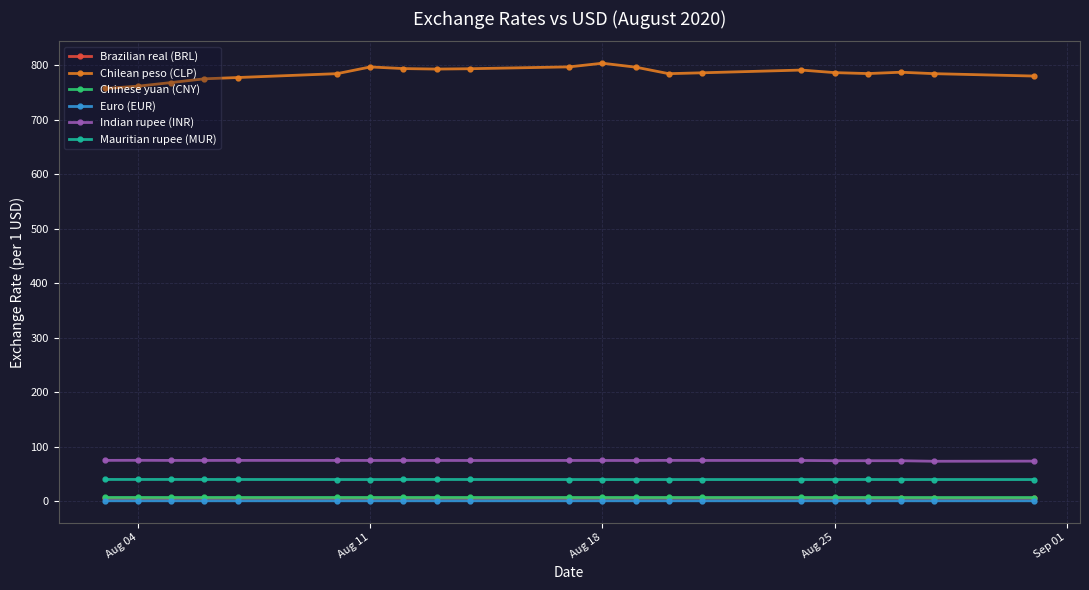

How many lines are shown in the chart?

6